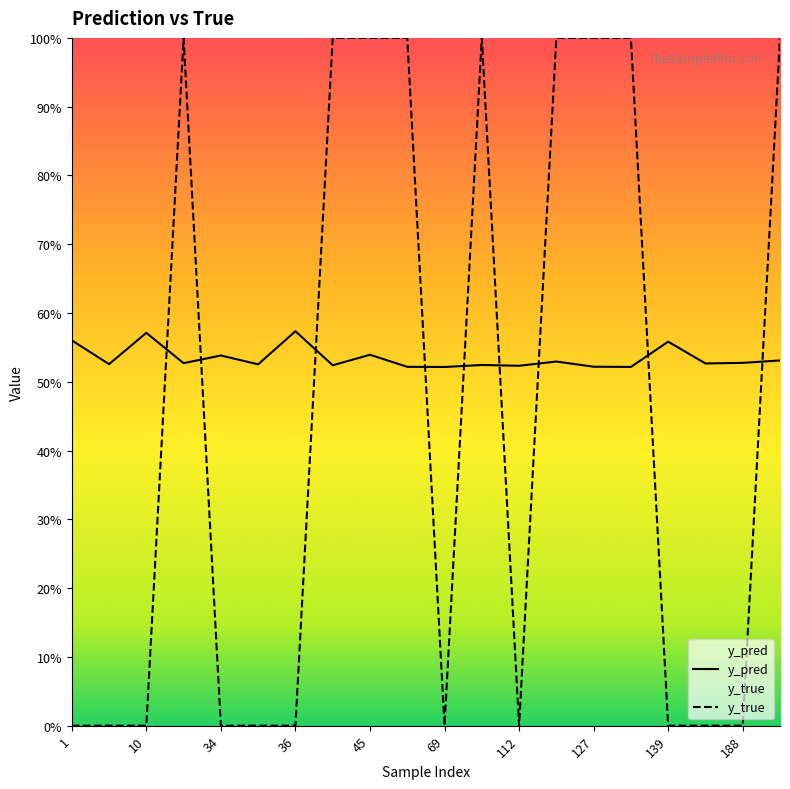

What is the lowest value of the y_pred series?

0.5